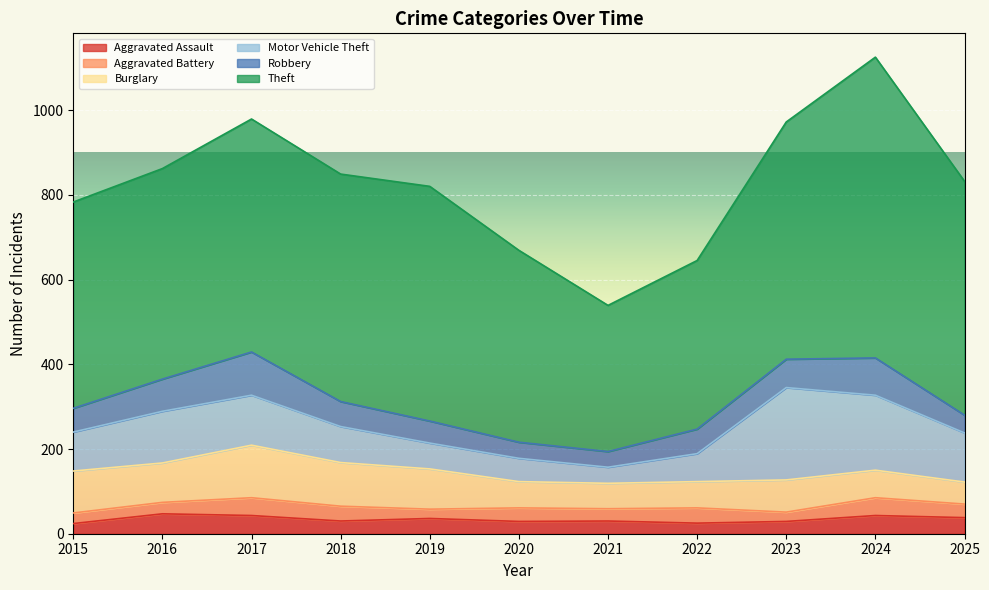

At how many categories does at least one series exceed 292?

11